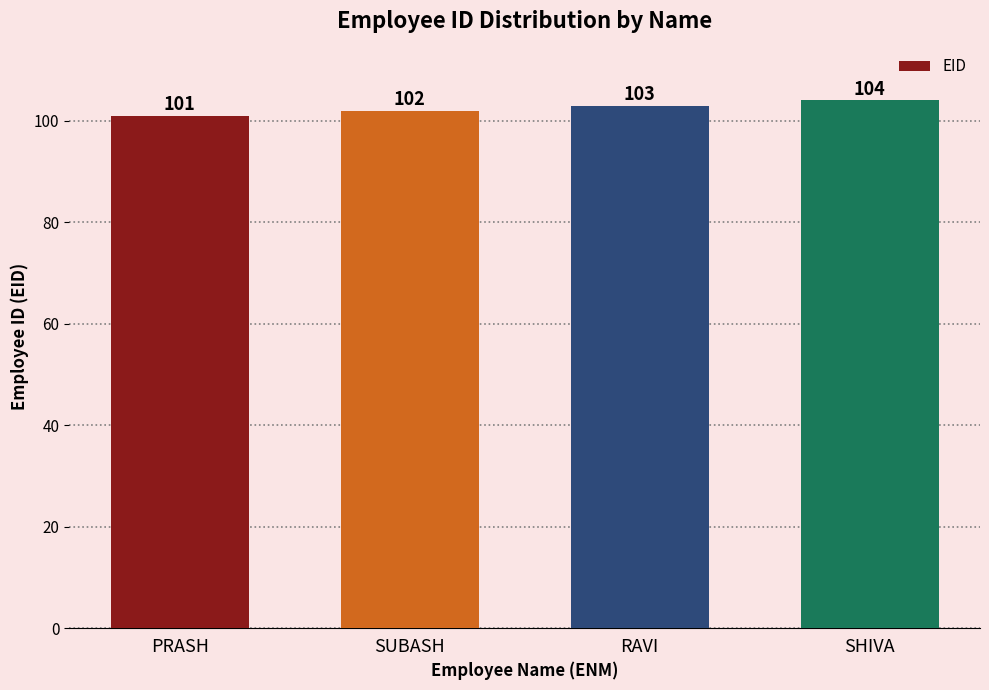

How many bars are there in total?

4